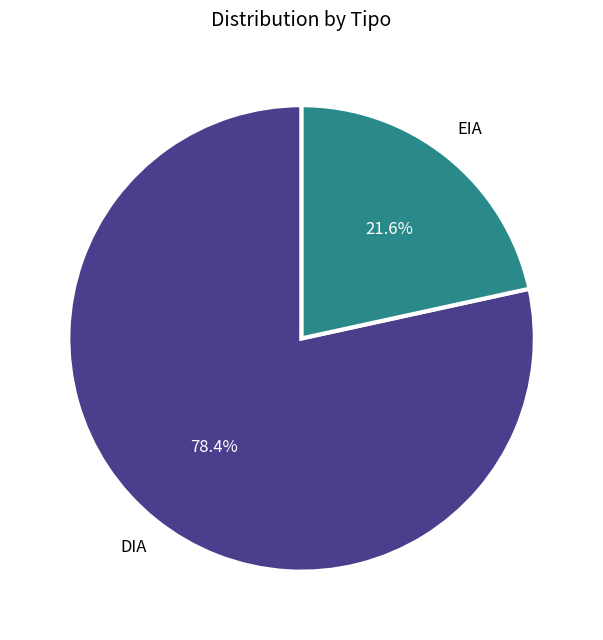

Is the sum of EIA and DIA greater than half?

Yes